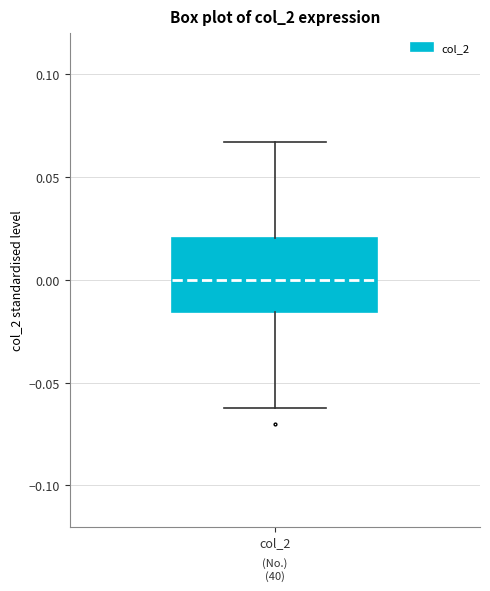

Transcribe this box plot: give where the median line is, the range the box spans, and where the two whiskers end, as read against the y-axis. The values are not printed on the chart, so give them approximately, as read against the axis.

median 0.000, box -0.015 to 0.020, whiskers -0.060 to 0.065